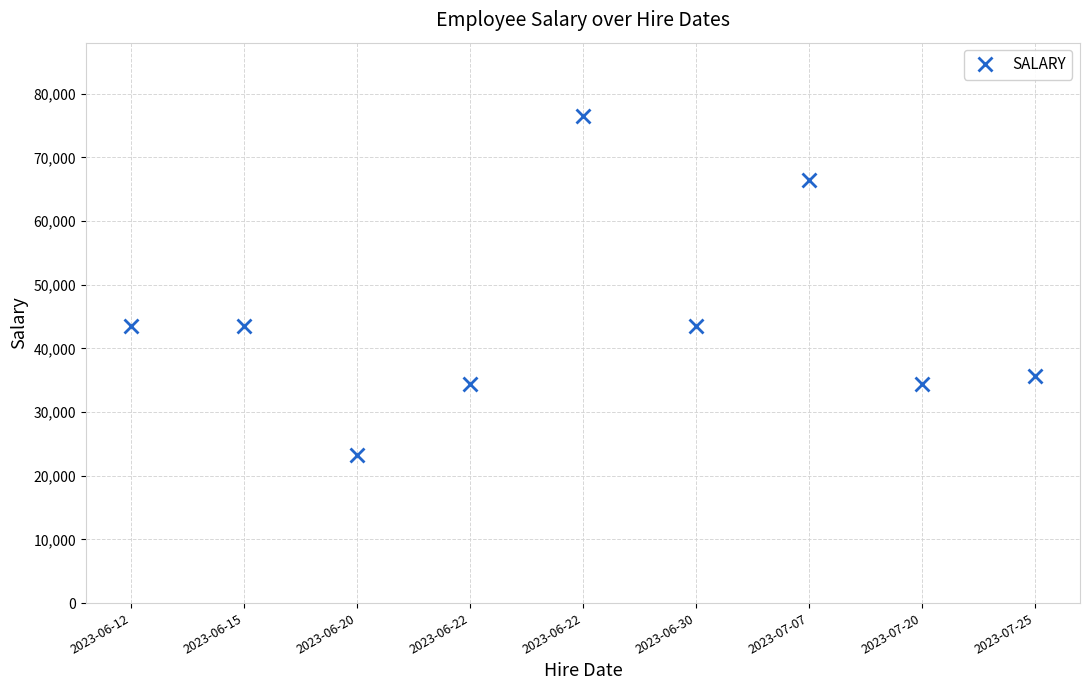

What is the average value?

44577